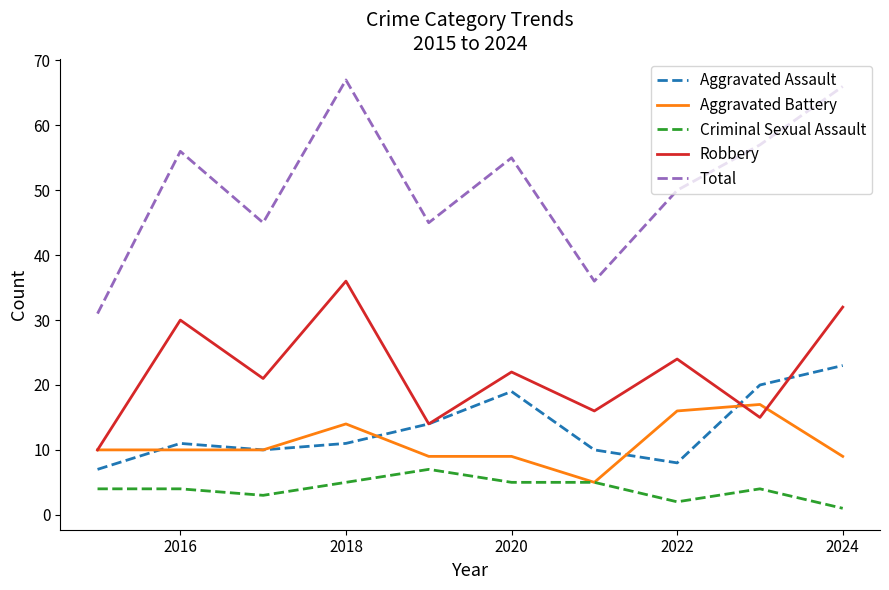

What is the smallest value displayed?

1